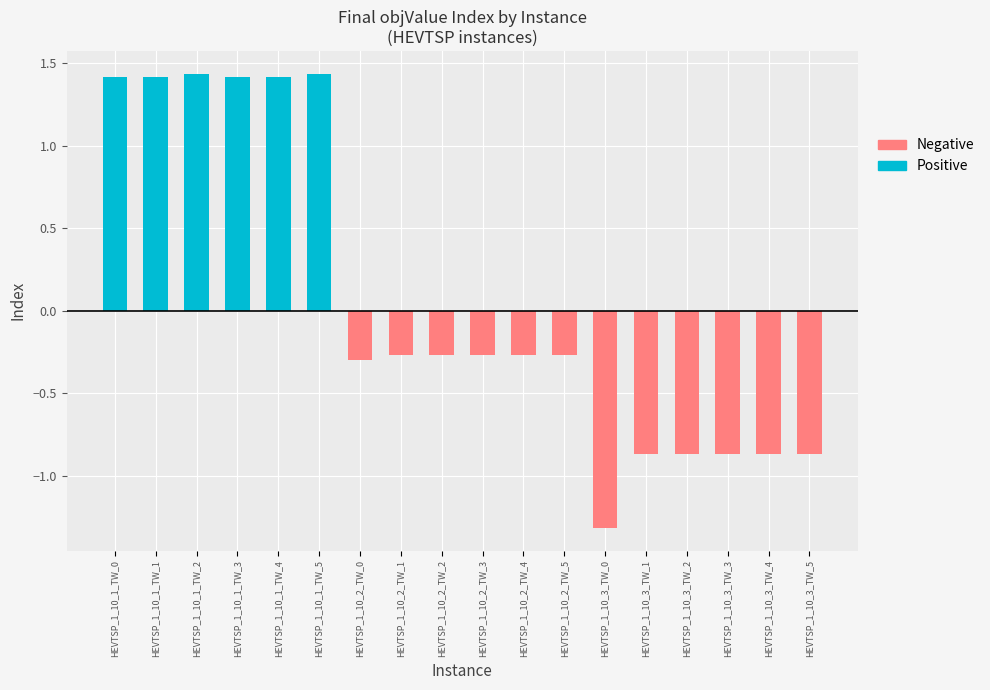

Are the bars grouped side by side (vs. stacked)?

Yes